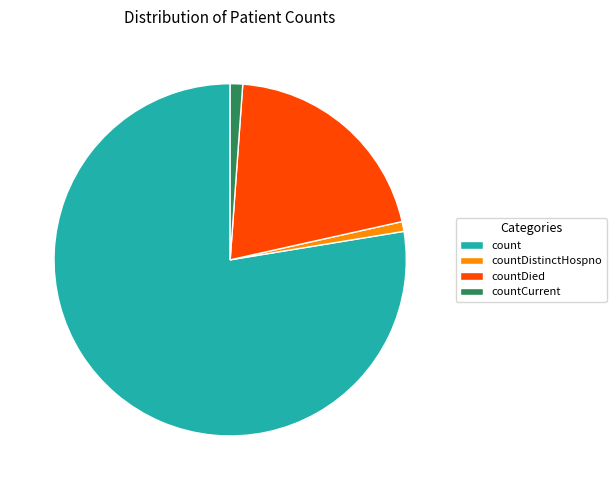

How many slices are in this pie chart?

4